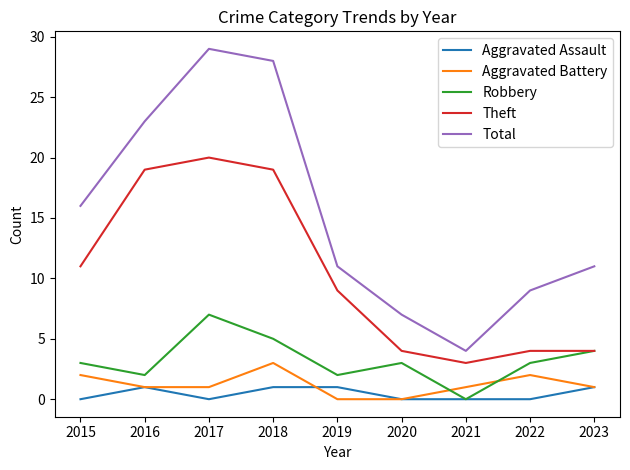

How many interior local peaks does the Aggravated Battery series have?

2